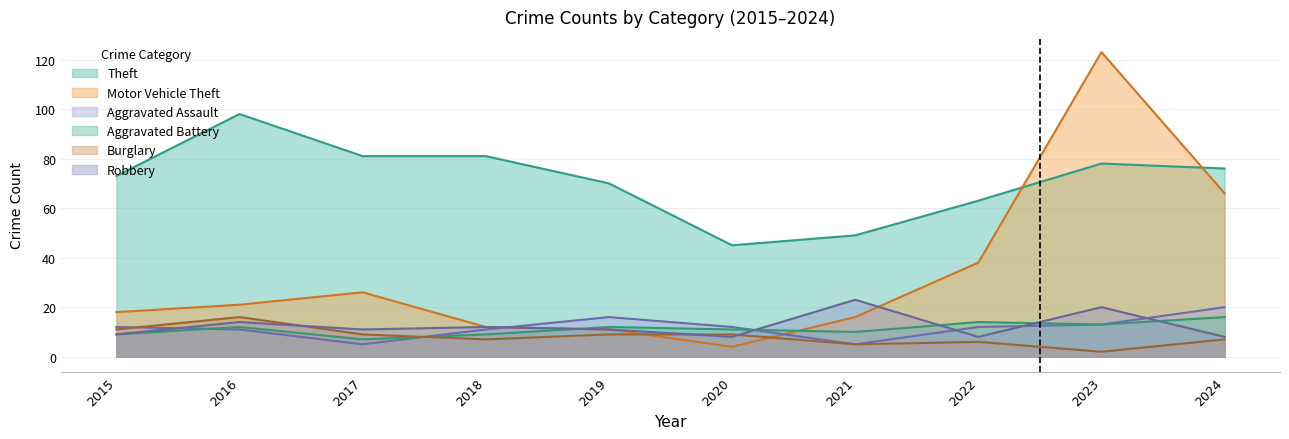

What are all the series names shown in the legend?

Theft, Motor Vehicle Theft, Aggravated Assault, Aggravated Battery, Burglary, Robbery